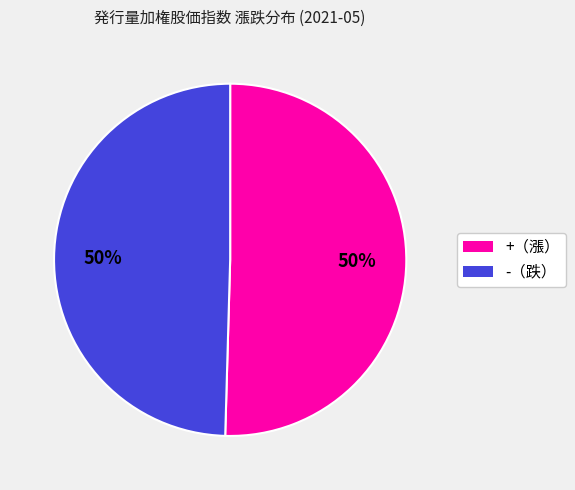

To the nearest percent, what is the average slice percentage?

50%